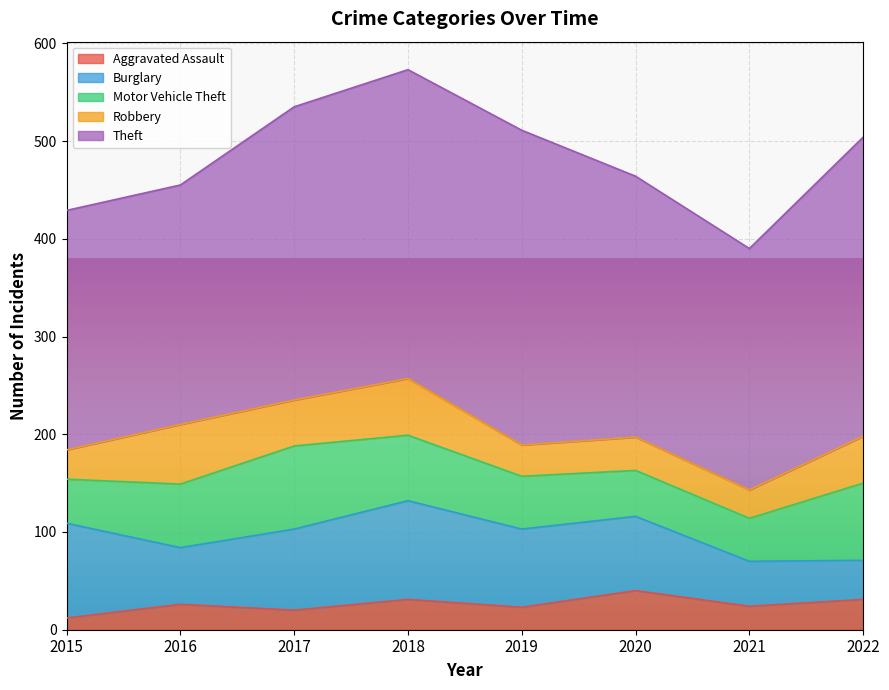

Which series has the widest spread of values?

Theft